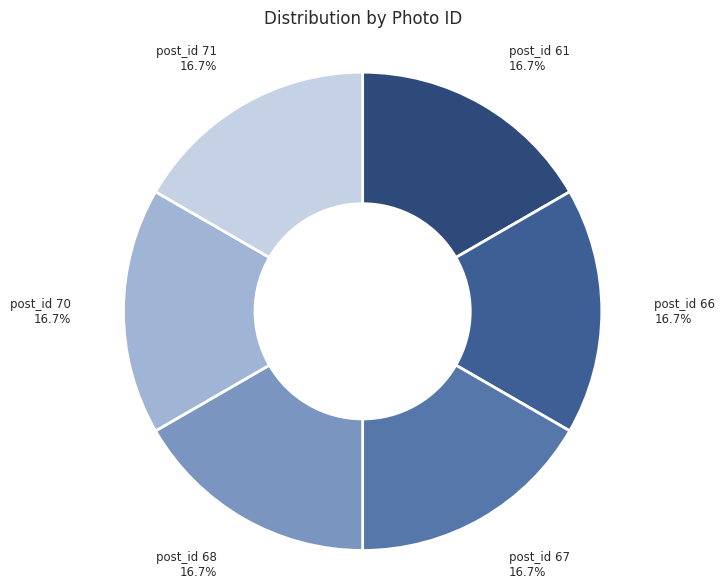

Count the number of slices in the pie.

6